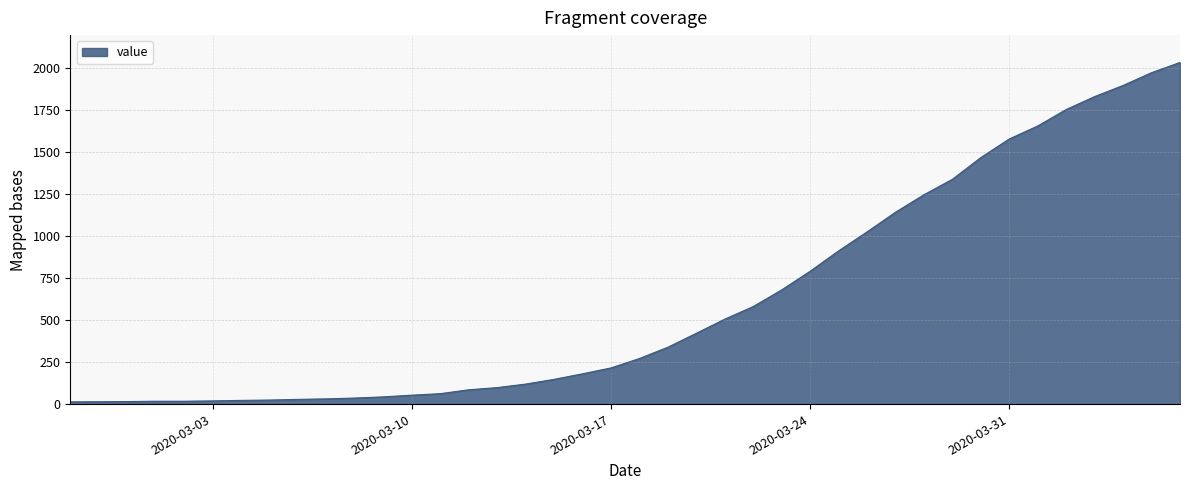

What is the greatest value displayed?

2032